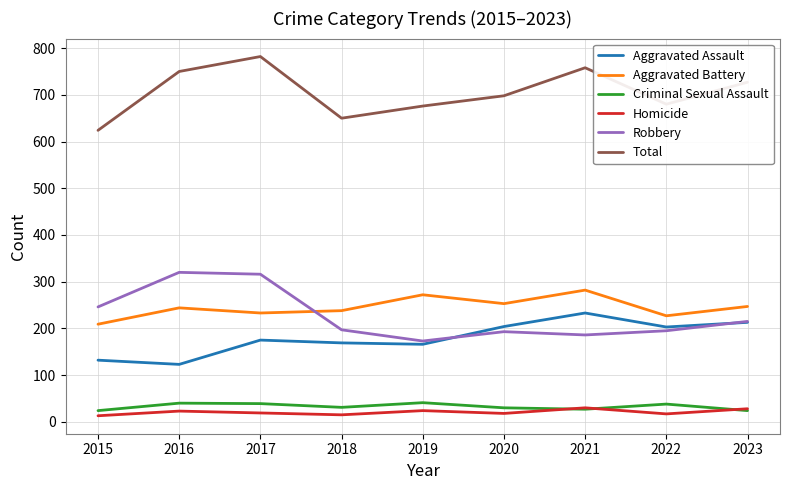

What is the smallest value displayed?

13